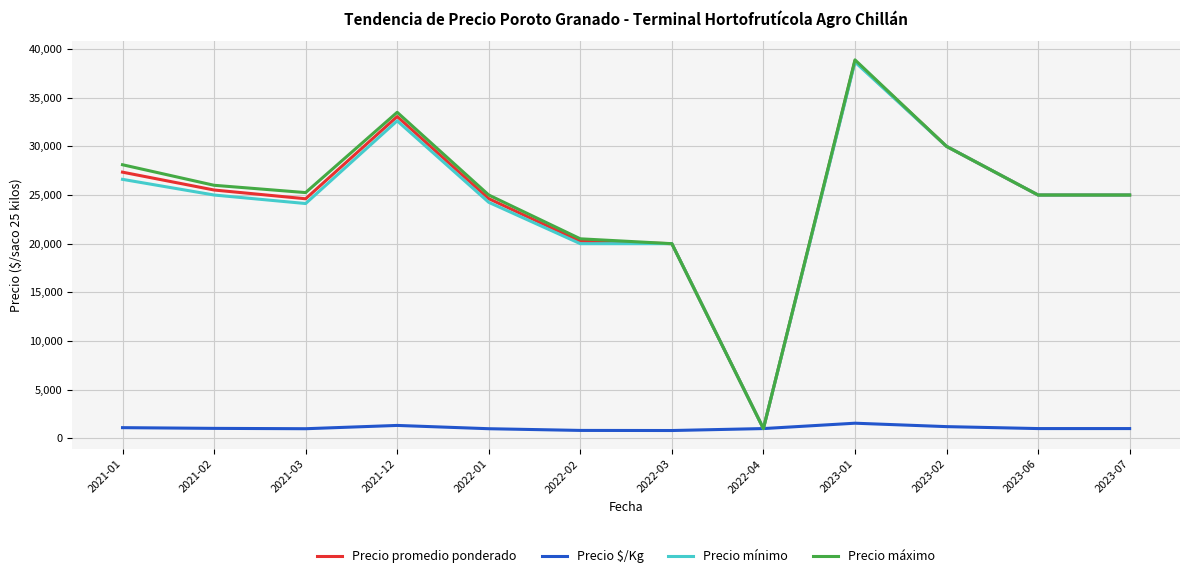

At which label does Precio $/Kg first exceed 1000?

2021-01